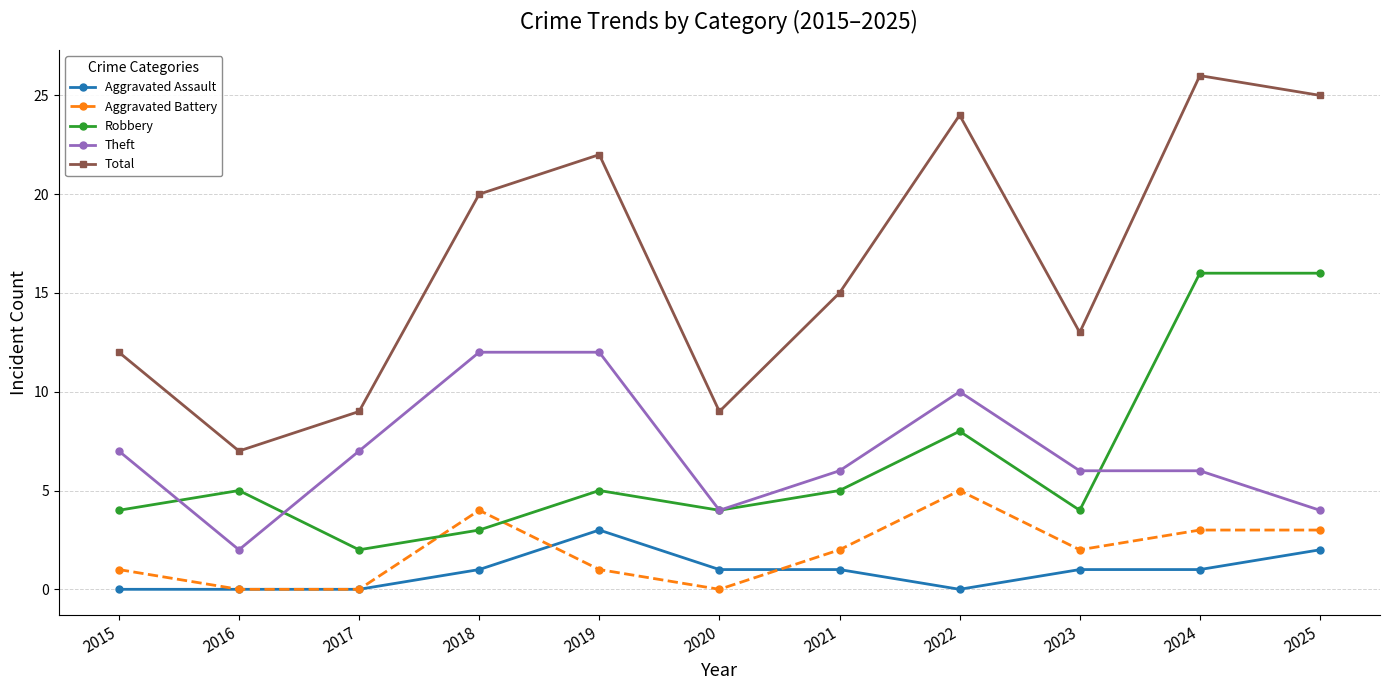

Reading left to right, transcribe all the data shown in this chart.

Aggravated Assault: 0	0	0	1	3	1	1	0	1	1	2
Aggravated Battery: 1	0	0	4	1	0	2	5	2	3	3
Robbery: 4	5	2	3	5	4	5	8	4	16	16
Theft: 7	2	7	12	12	4	6	10	6	6	4
Total: 12	7	9	20	22	9	15	24	13	26	25